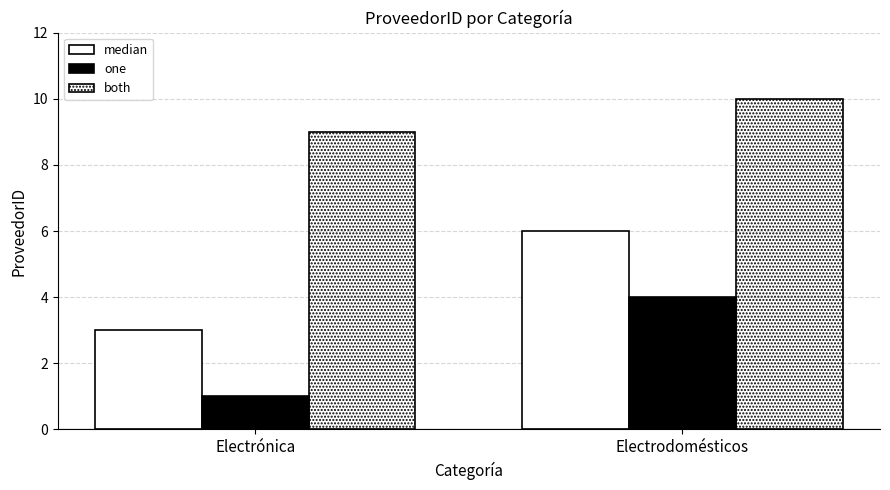

How many bars are there in total?

6